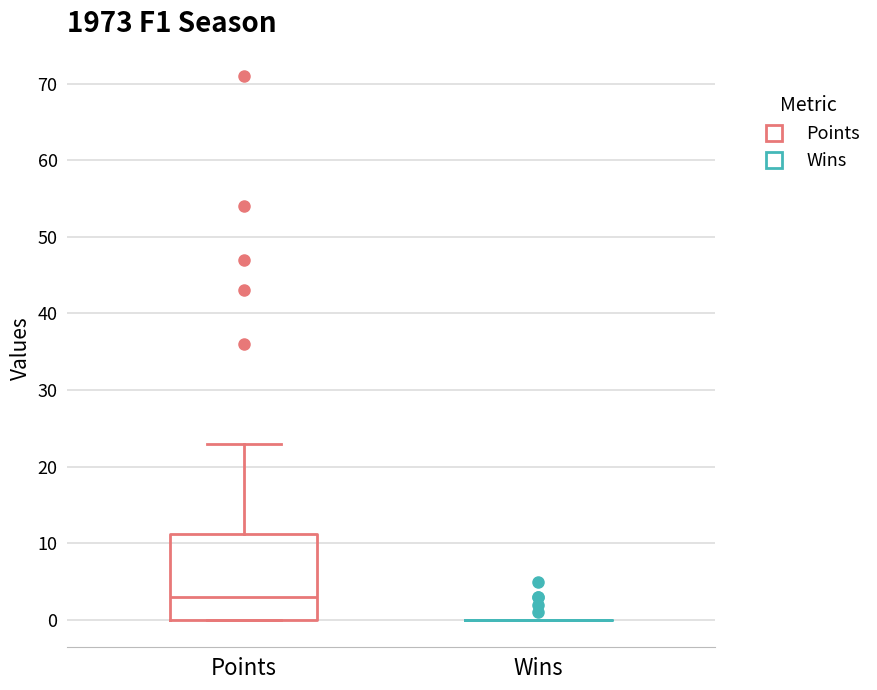

Reading left to right, read every box against the y-axis: the position of its median line, the range the box covers, and the ends of its whiskers. The values are not printed on the chart, so give them approximately, as read against the axis.

Points: median 3, box 0 to 11, whiskers 0 to 23
Wins: box collapsed to a line at 0, whiskers 0 to 0